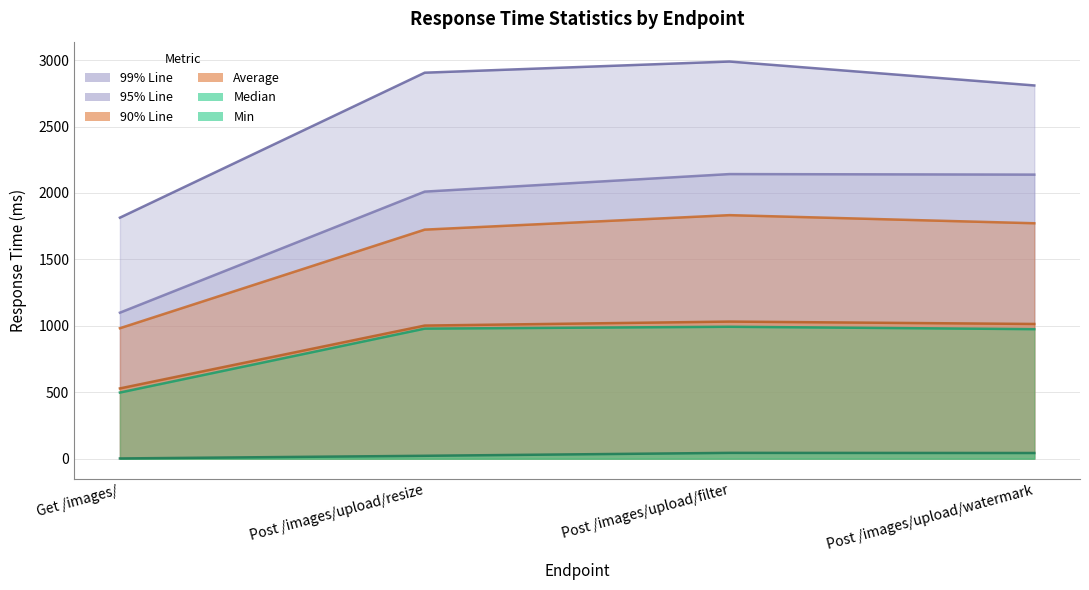

How many distinct data groups are displayed?

6